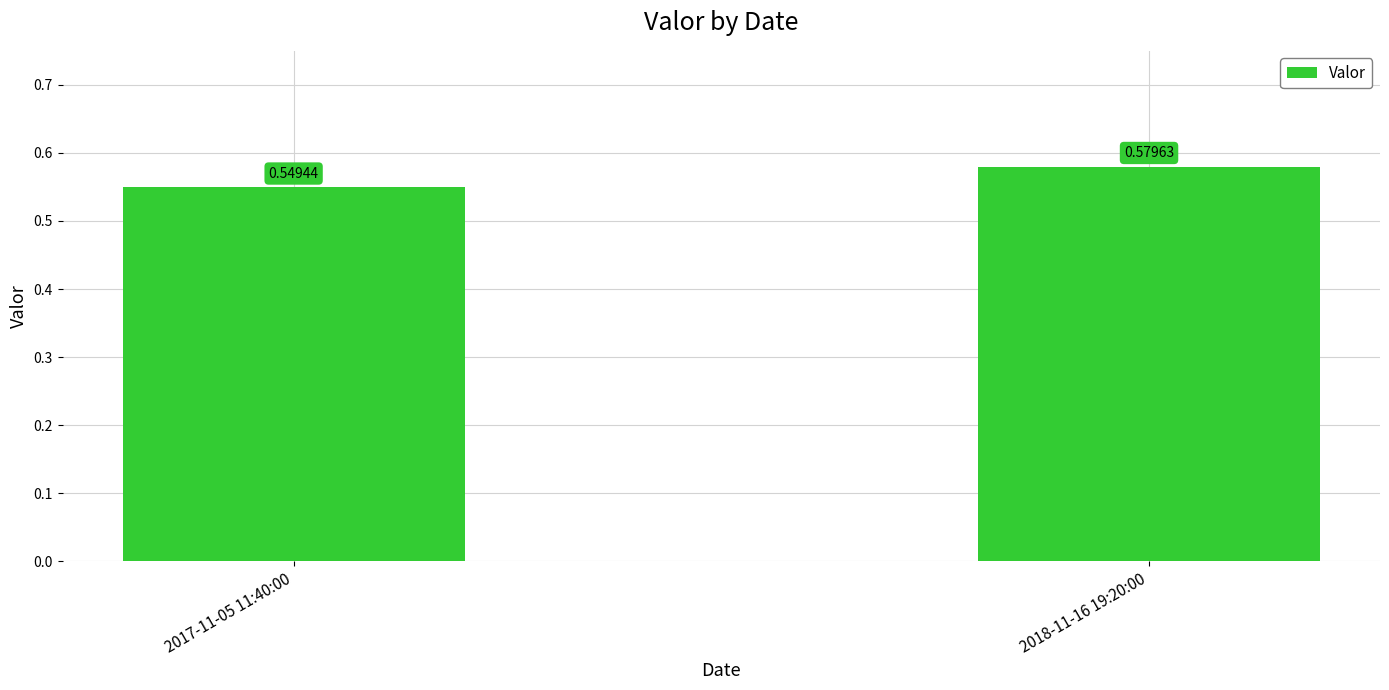

What is the sum of all values?

1.1